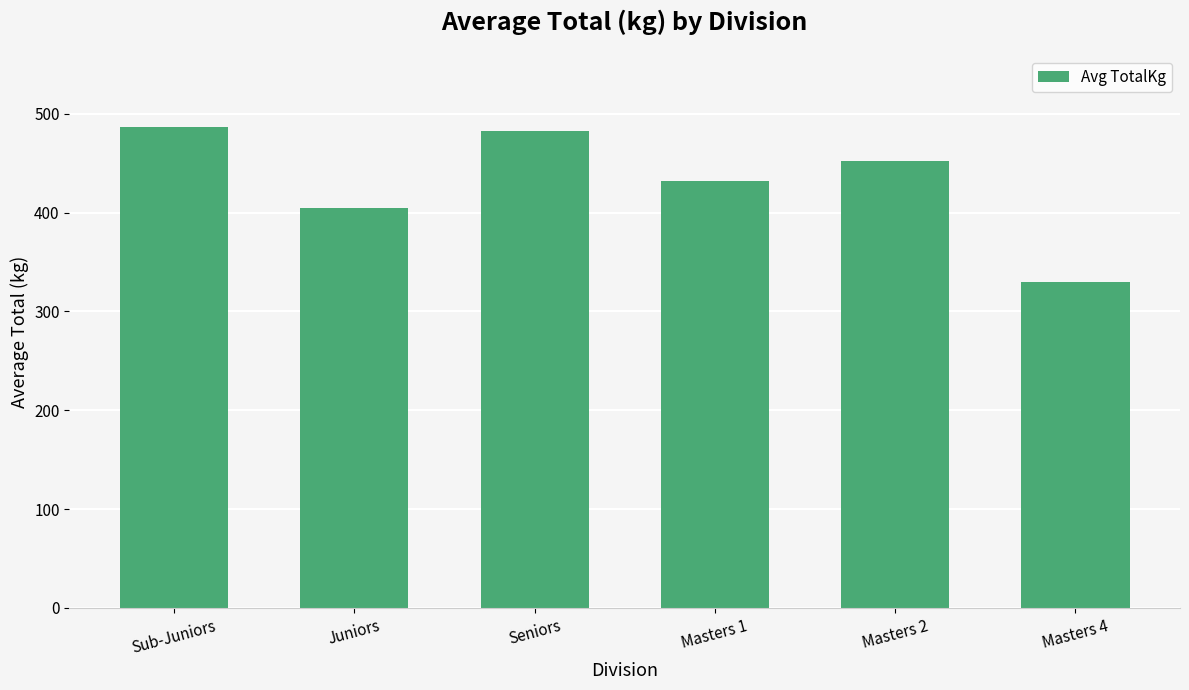

Approximately how many times larger is the value at Sub-Juniors compared to Masters 2?

1.1